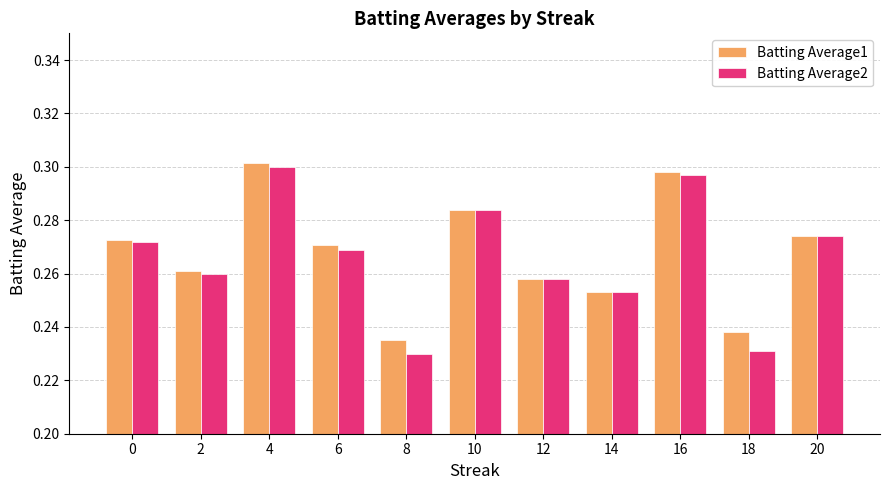

Count the Batting Average2 values in the range 0 to 1.

11